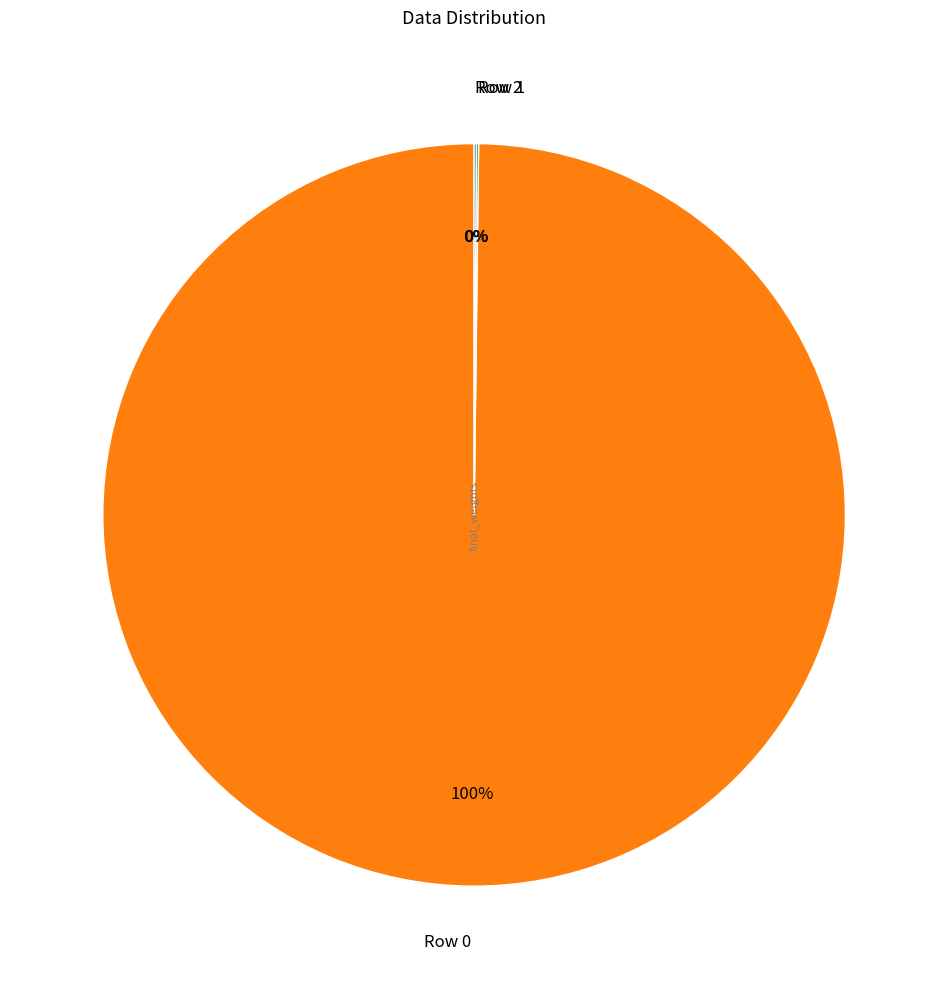

Which slice represents more than half of the pie?

Row 0